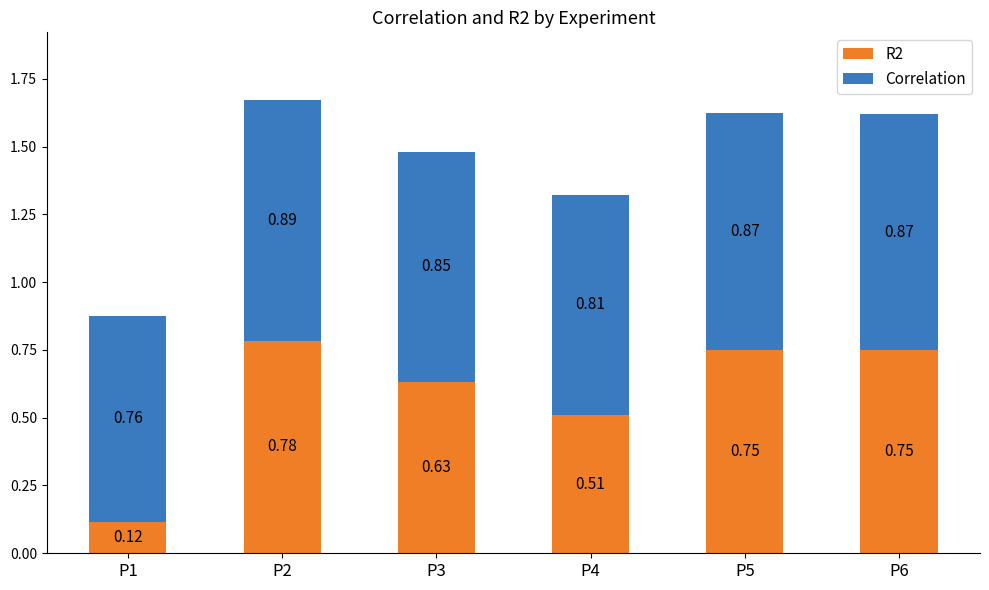

At which category is the sum across all series the highest?

P2